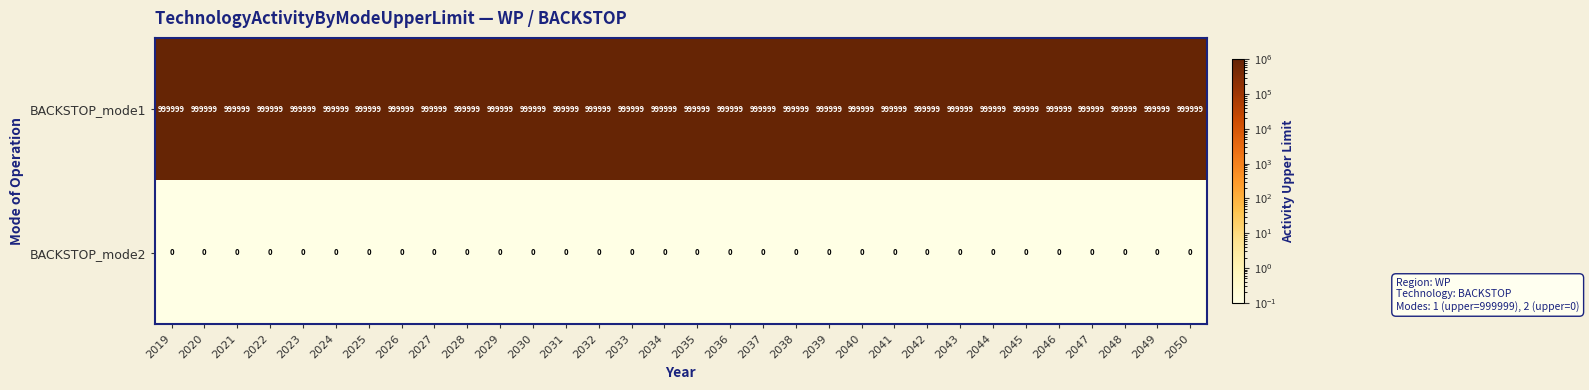

The value of BACKSTOP_mode1 at 2040 is 999999. True or false?

True